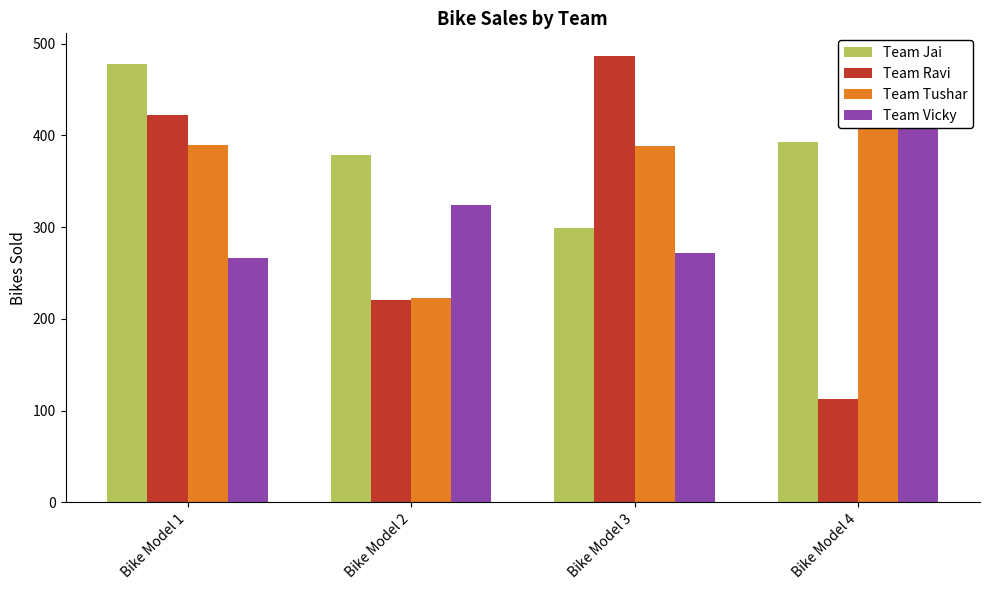

Which category has the lowest value across all series?

Bike Model 4